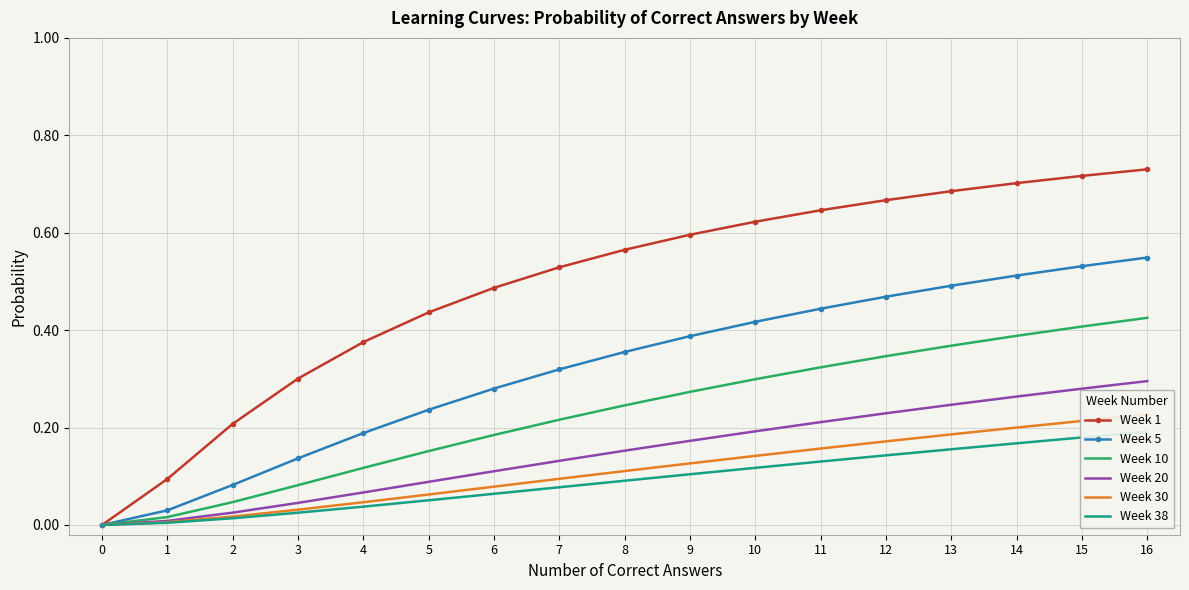

What are all the series names shown in the legend?

Week 1, Week 5, Week 10, Week 20, Week 30, Week 38